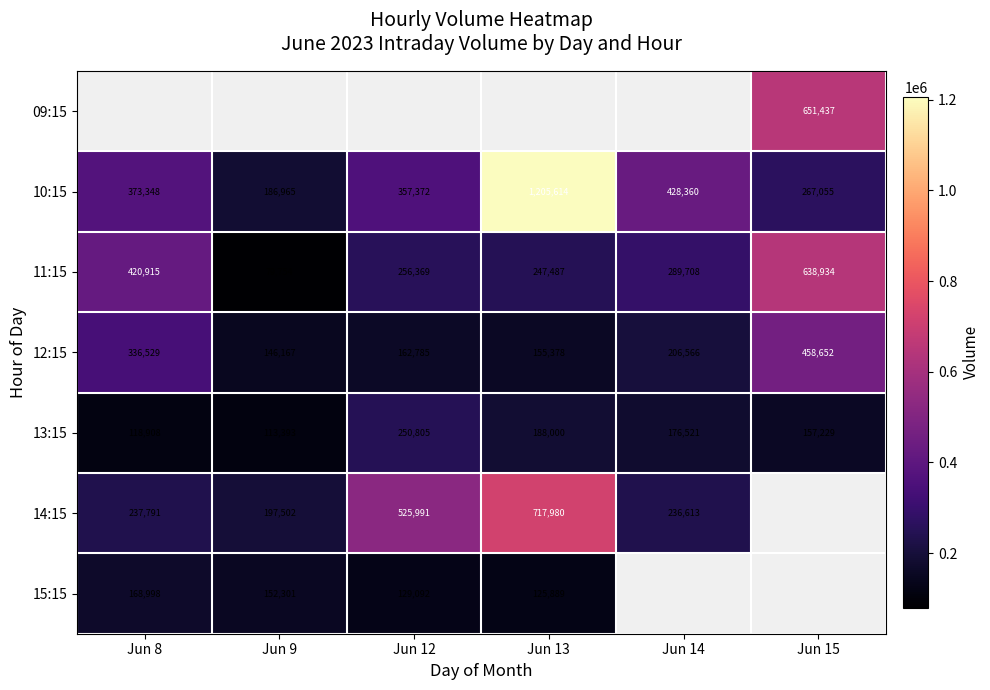

What is the minimum value for 13:15?

113393